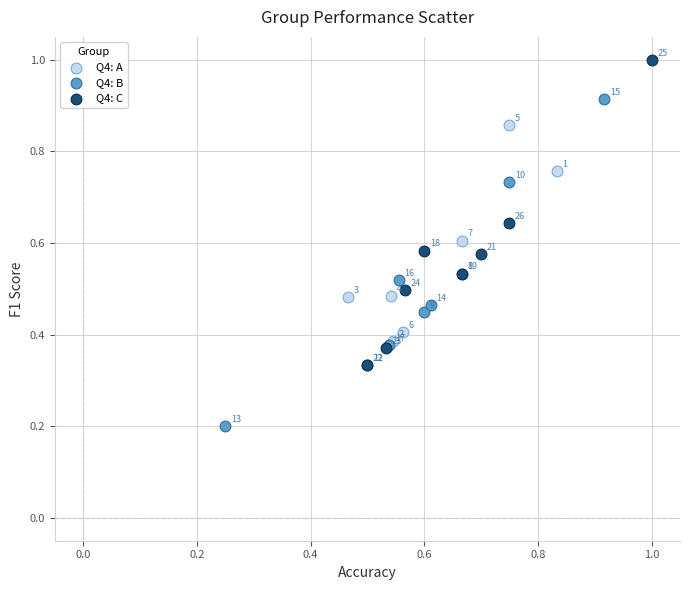

Which series reaches the maximum Y coordinate?

Q4: C